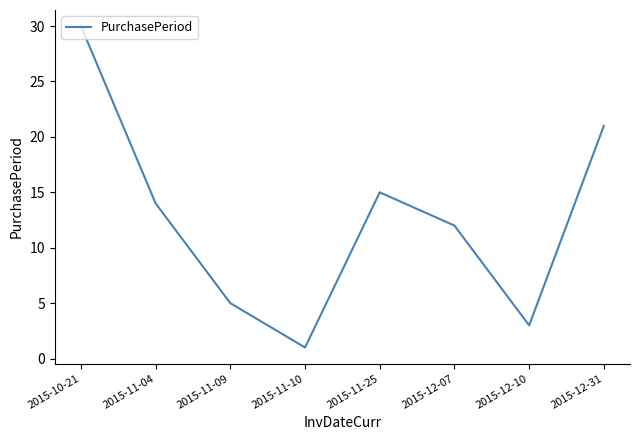

True or false: there are more than 0 points higher than both neighbors.

True